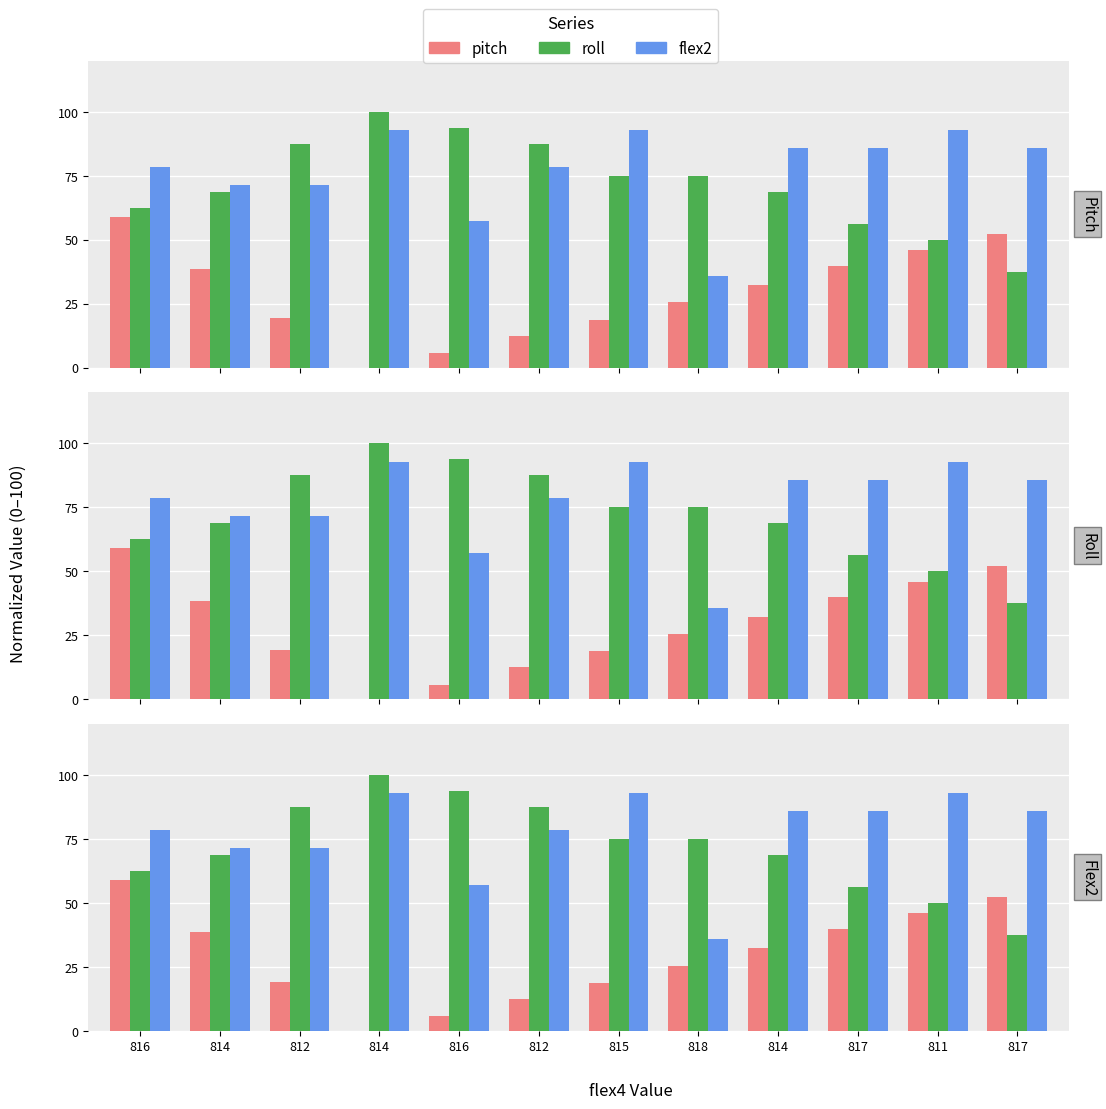

List the series in order of their peak value, lowest first.

pitch, flex2, roll